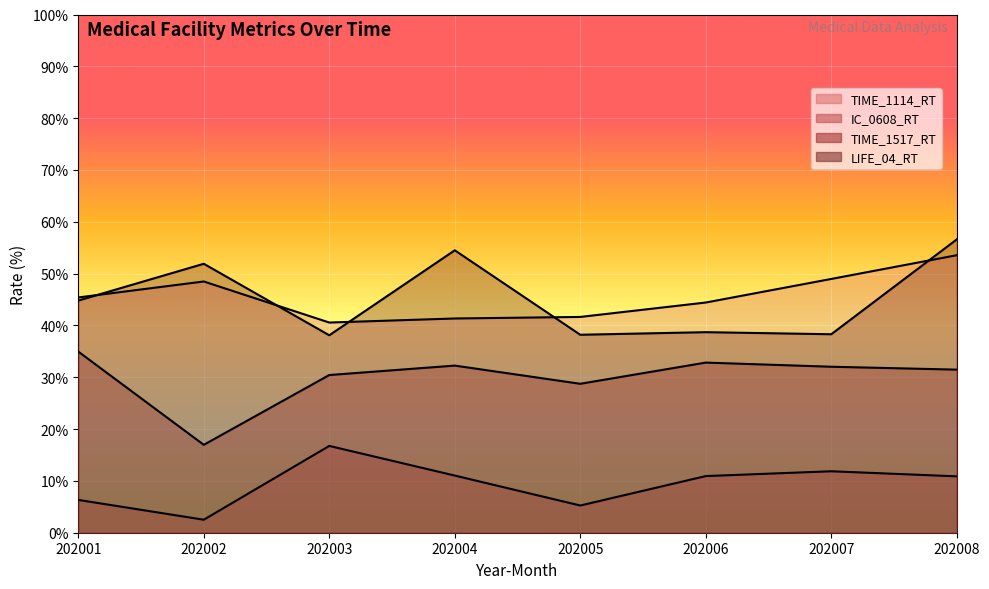

Is it true that TIME_1114_RT equals 53.5 at 202008?

True